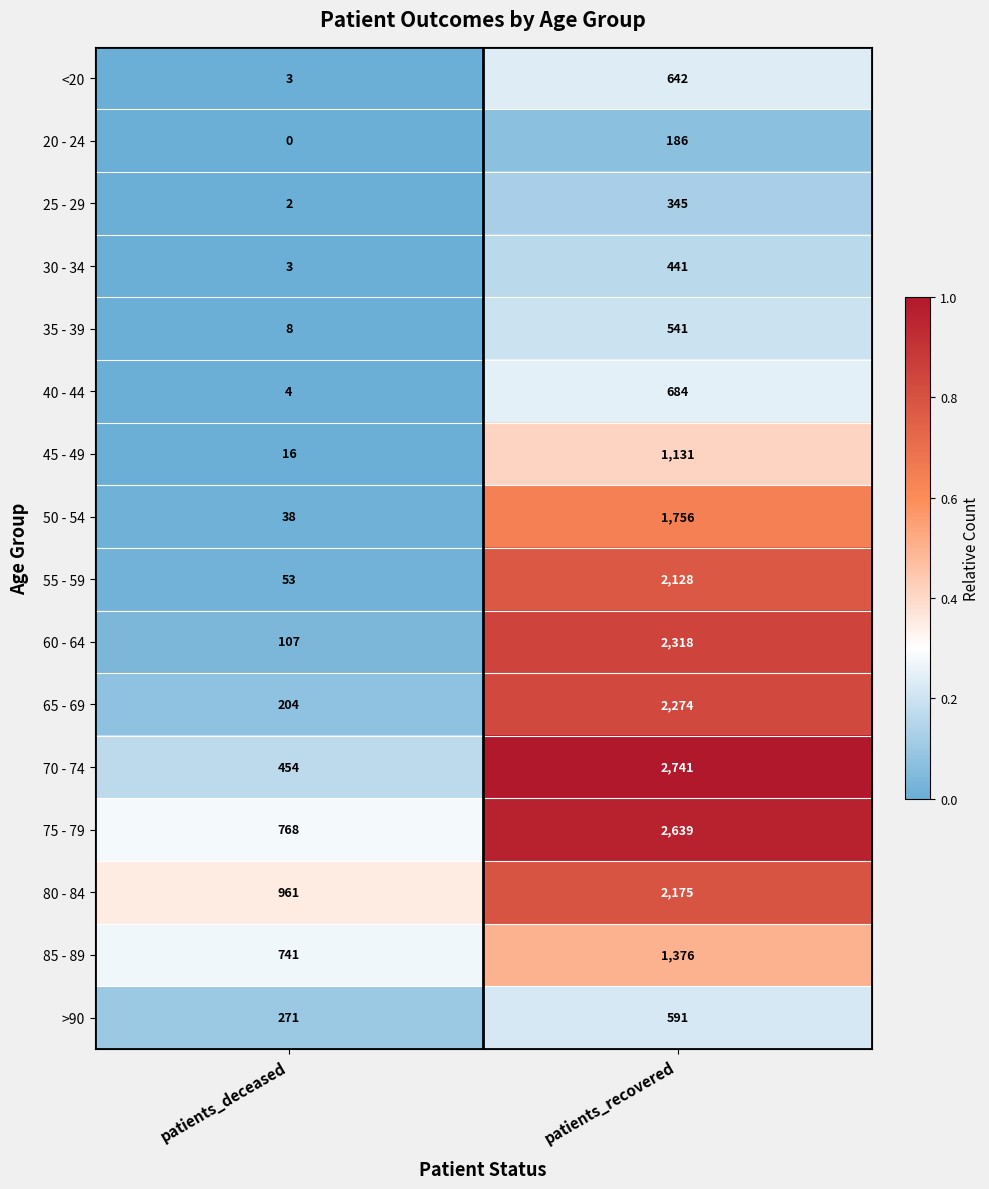

At which label is 55 - 59 closest to 1090?

patients_deceased